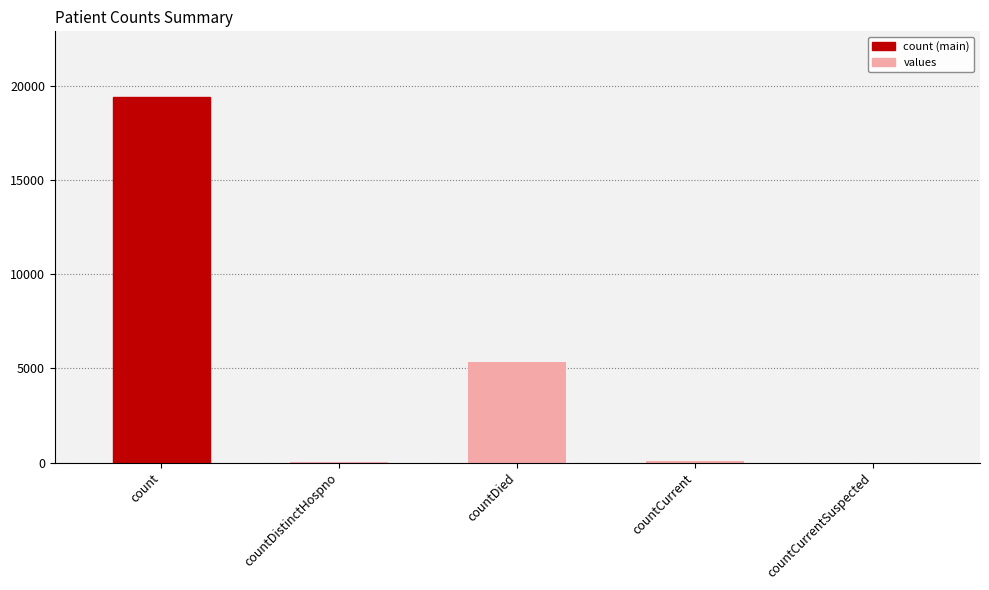

The value at countCurrent is 60. True or false?

True